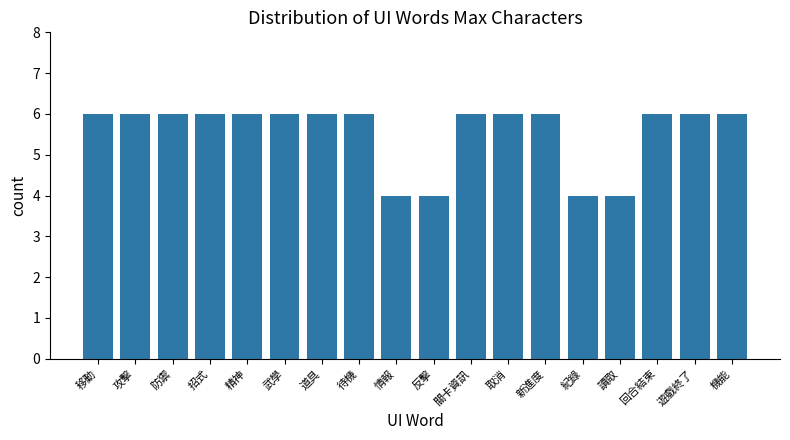

What is the ratio of the value at 情報 to the value at 機能?

0.7